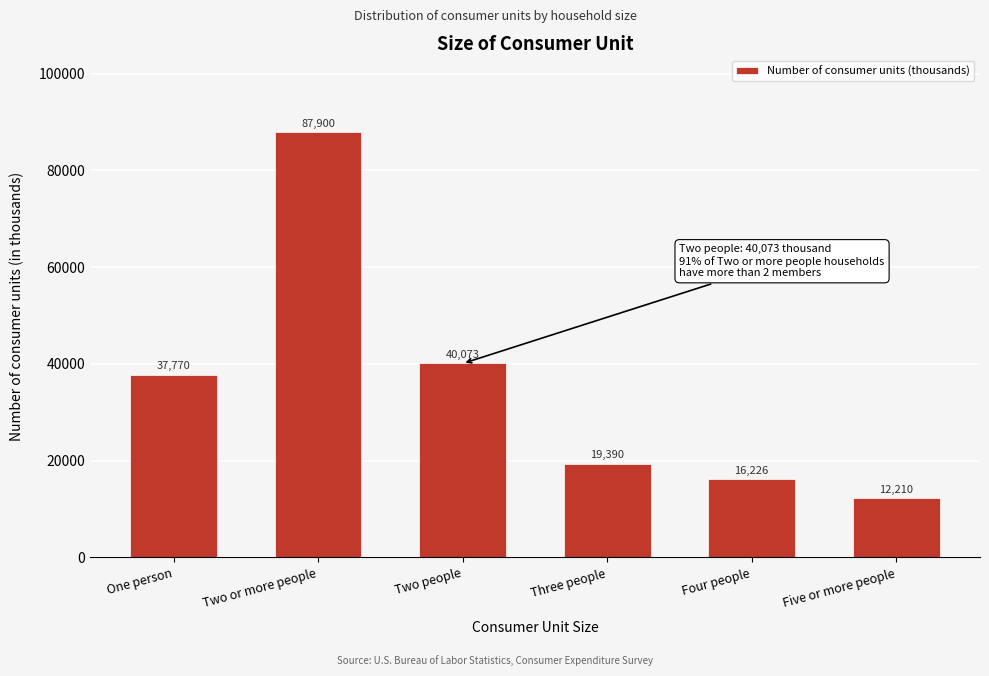

Reading left to right, list all the values displayed in this chart.

37770	87900	40073	19390	16226	12210